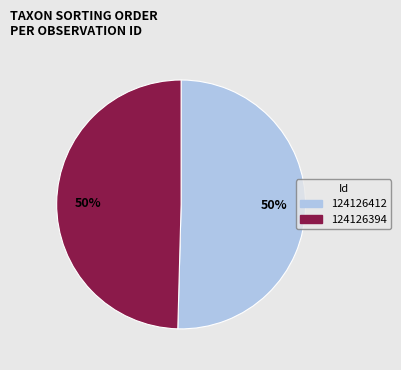

How many segments does this pie chart have?

2